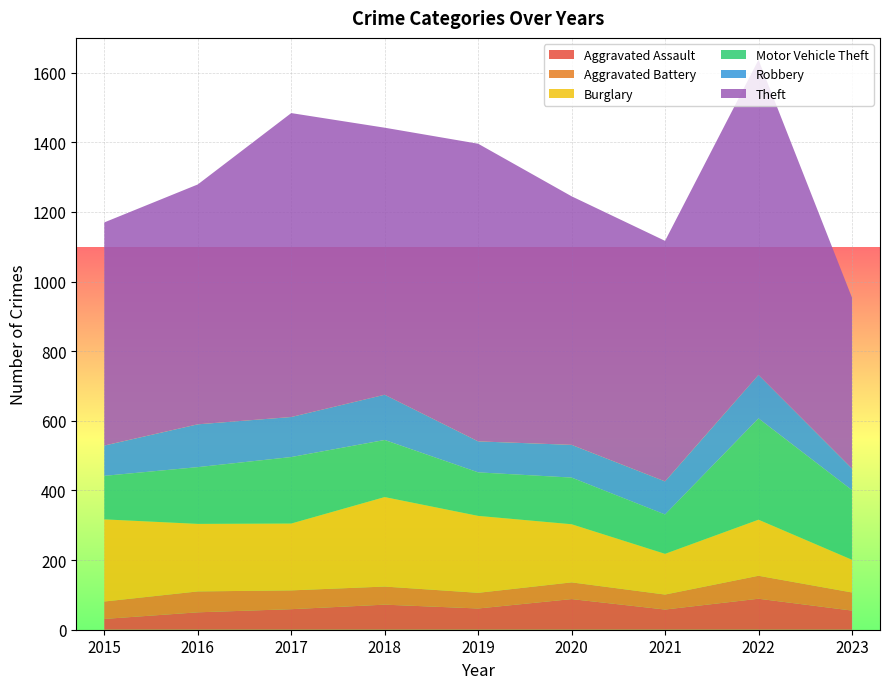

Reading left to right, list all the values displayed in this chart.

Aggravated Assault: 31	50	59	72	61	88	58	89	55
Aggravated Battery: 50	60	54	52	45	48	43	66	52
Burglary: 236	194	192	257	221	167	117	161	94
Motor Vehicle Theft: 125	163	191	164	125	134	113	291	200
Robbery: 87	123	115	130	89	94	95	125	62
Theft: 641	689	873	767	855	714	691	905	491